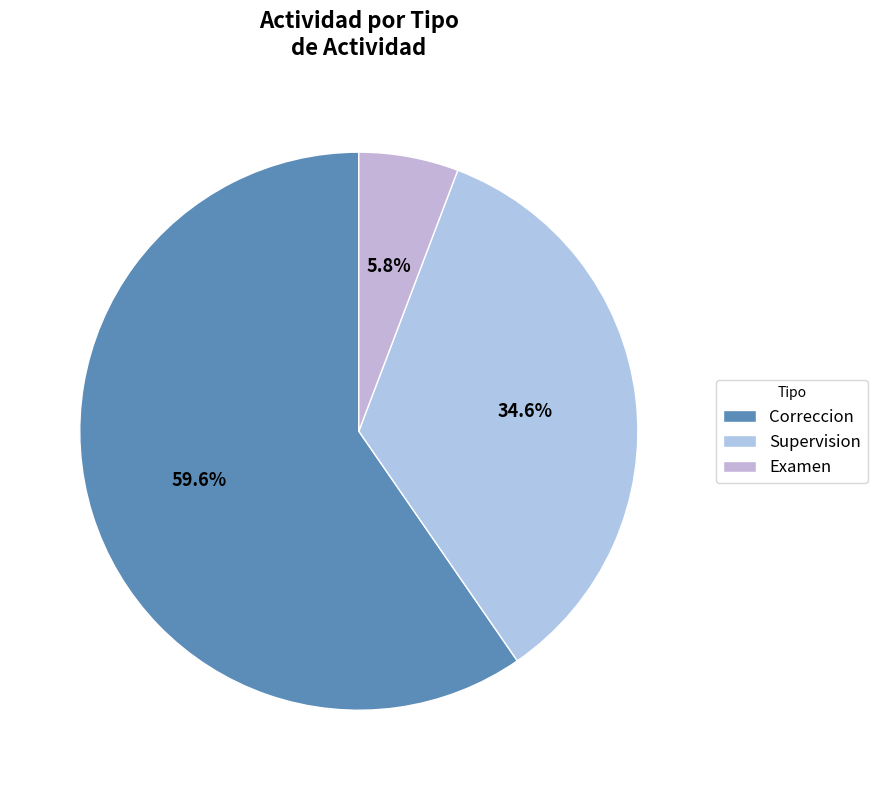

Does Examen account for over 50% of the chart?

No